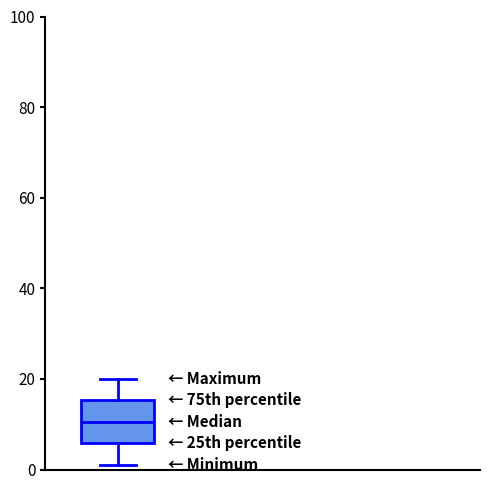

Read this box plot against the y-axis: the position of the median line, the range covered by the box, and the ends of both whiskers. The values are not printed on the chart, so give them approximately, as read against the axis.

median 10, box 6 to 16, whiskers 2 to 20